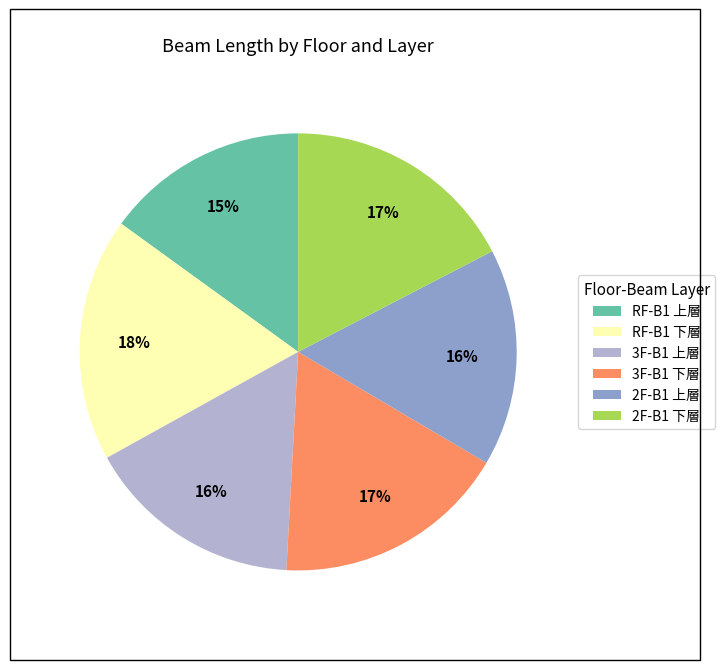

Is it true that RF-B1 下層 is 10% of the pie?

False